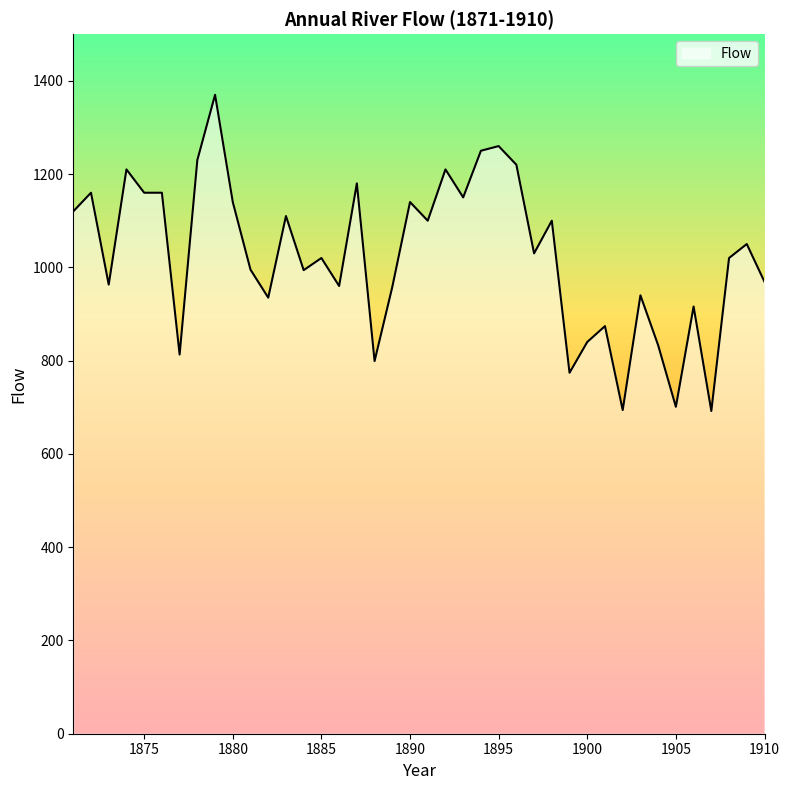

What is the minimum value shown in the chart?

692